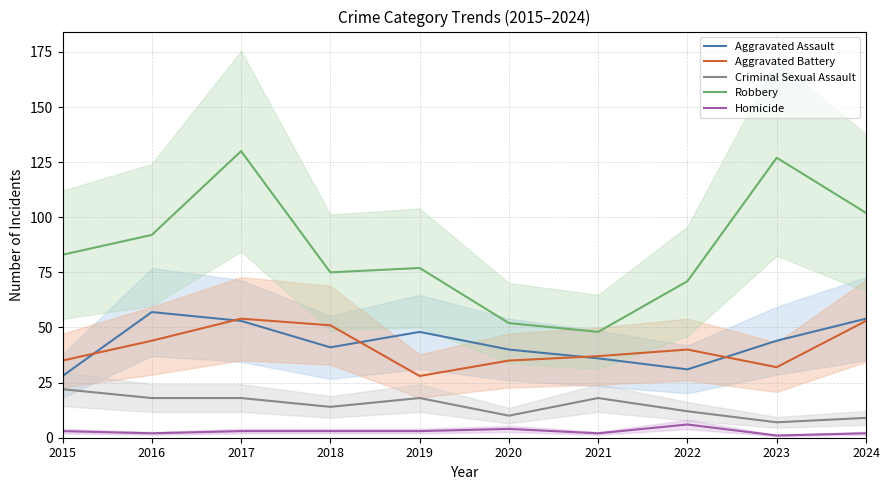

At which category is the sum across all series the highest?

2017